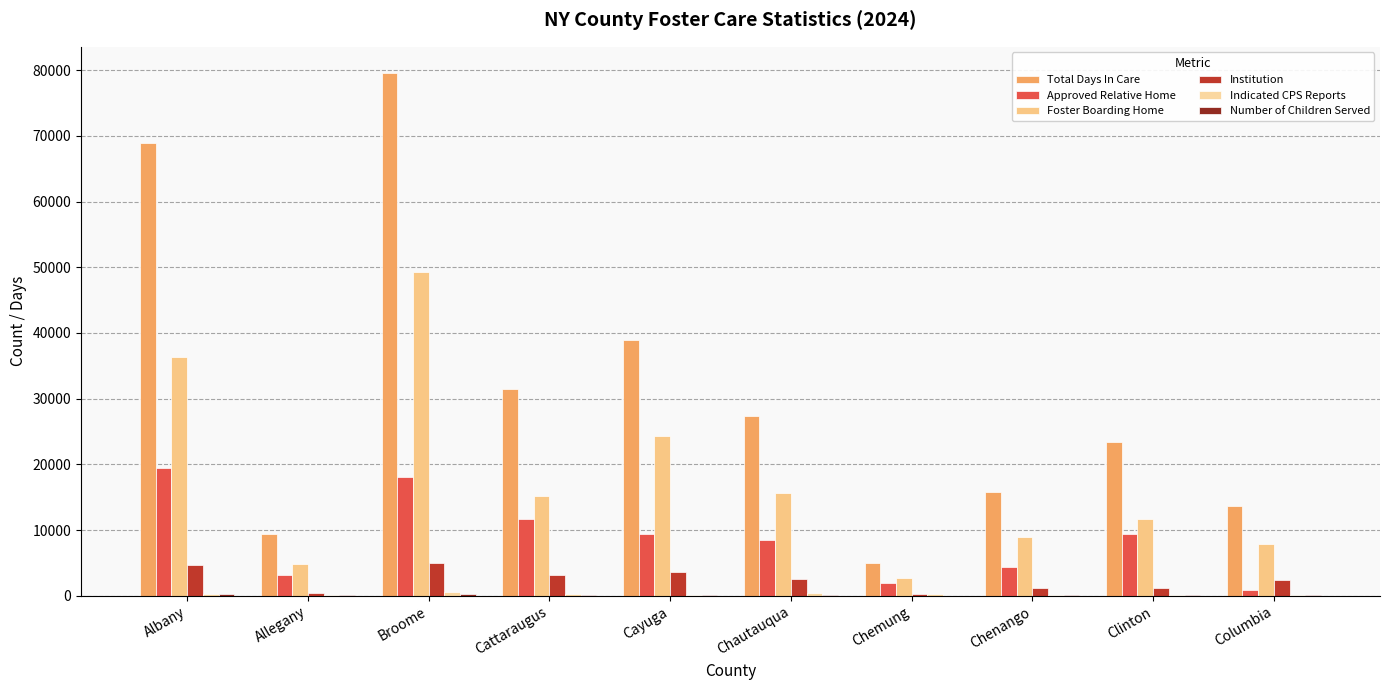

What is the average value of the Total Days In Care series?

31362